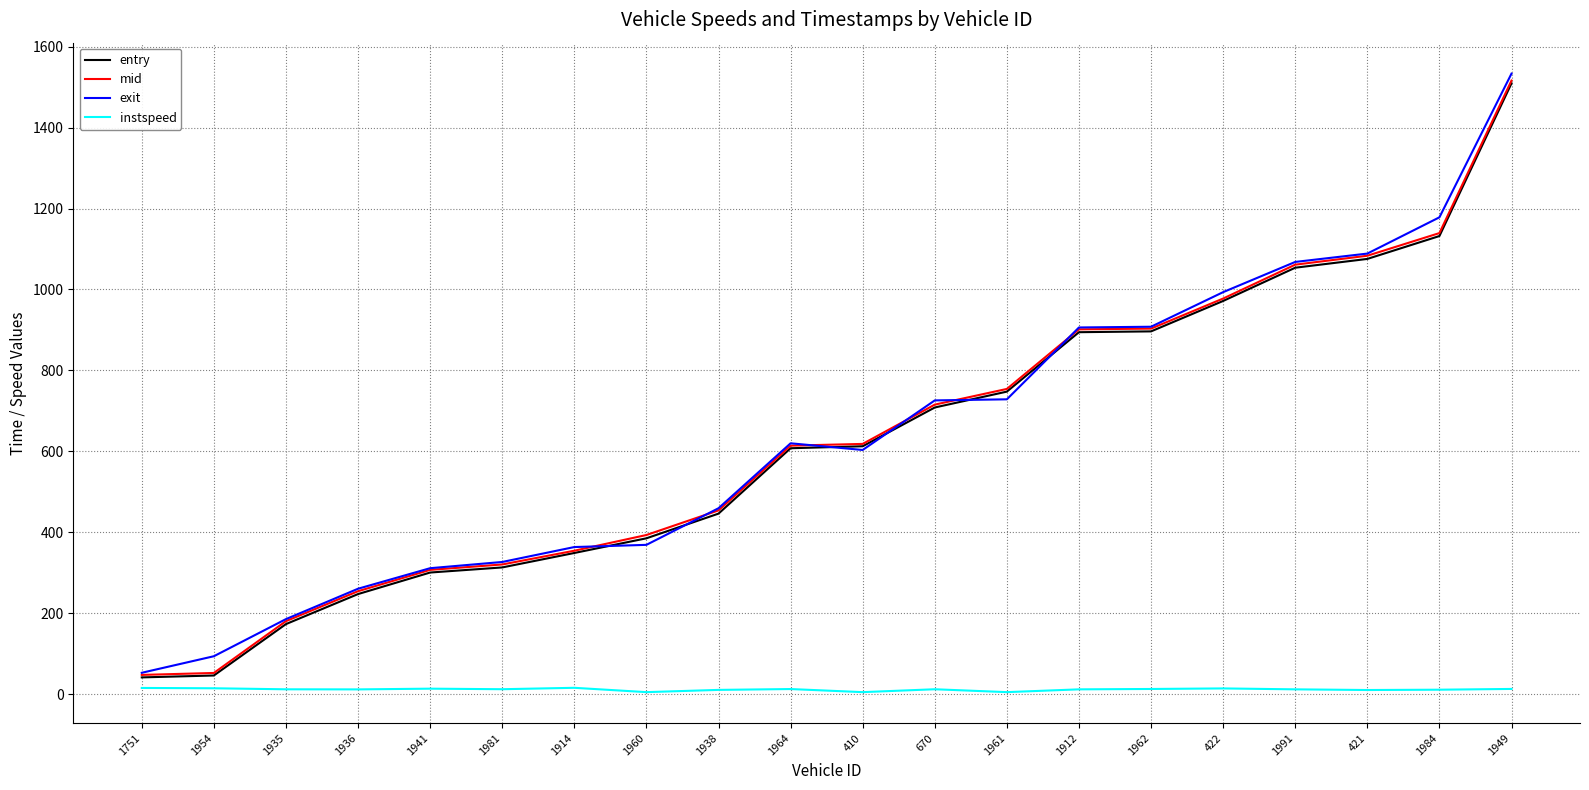

At which category does the chart reach its peak across all series?

1949